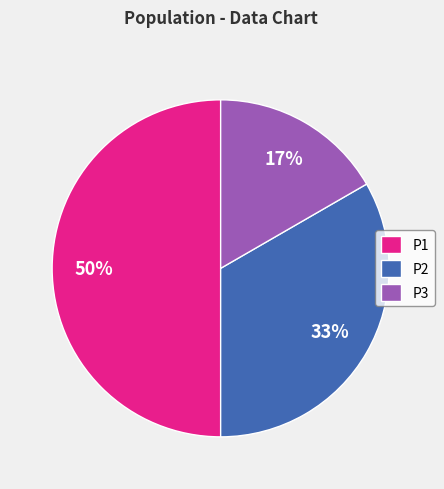

True or false: P3 accounts for 27% of the total.

False